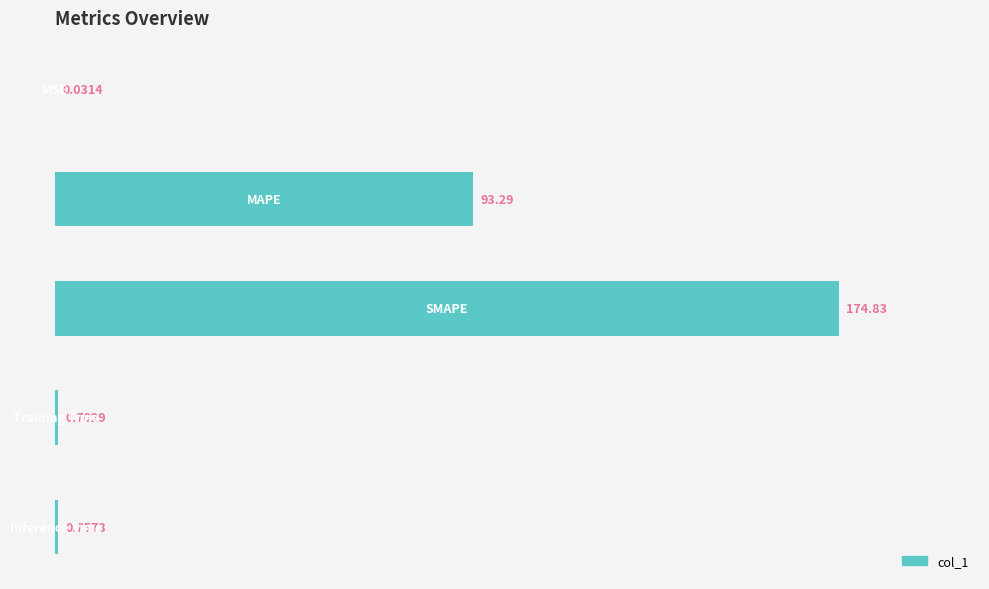

What is the sum of all values?

269.6